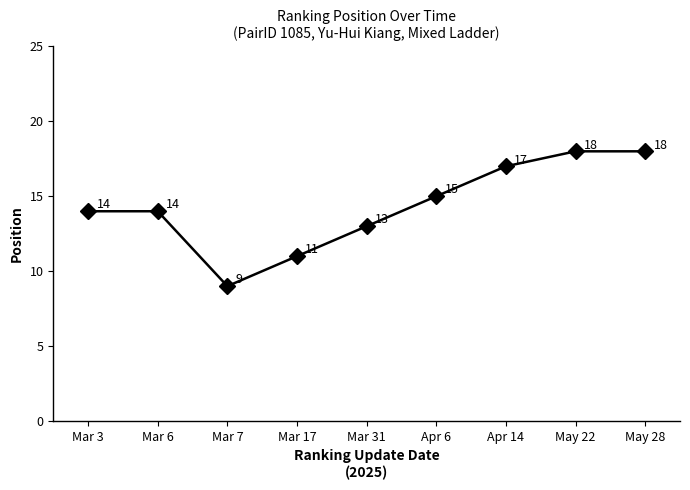

What position from the right is Mar 6?

8